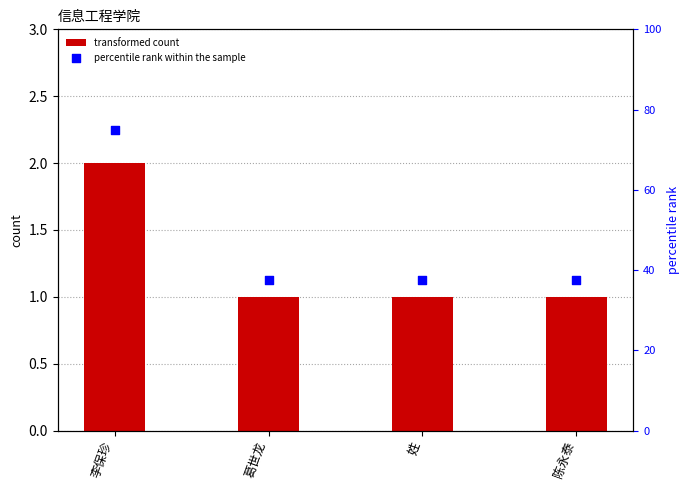

Is the value of percentile rank within the sample at 陈永泰 greater than the value of transformed count at 姓?

Yes